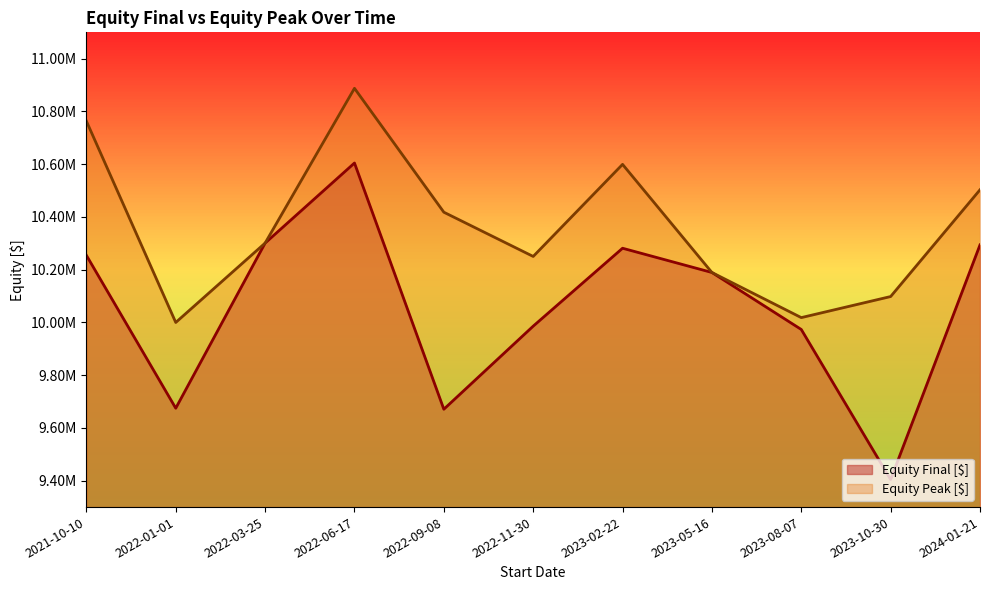

List the series in order of their overall mean, highest first.

Equity Peak [$], Equity Final [$]